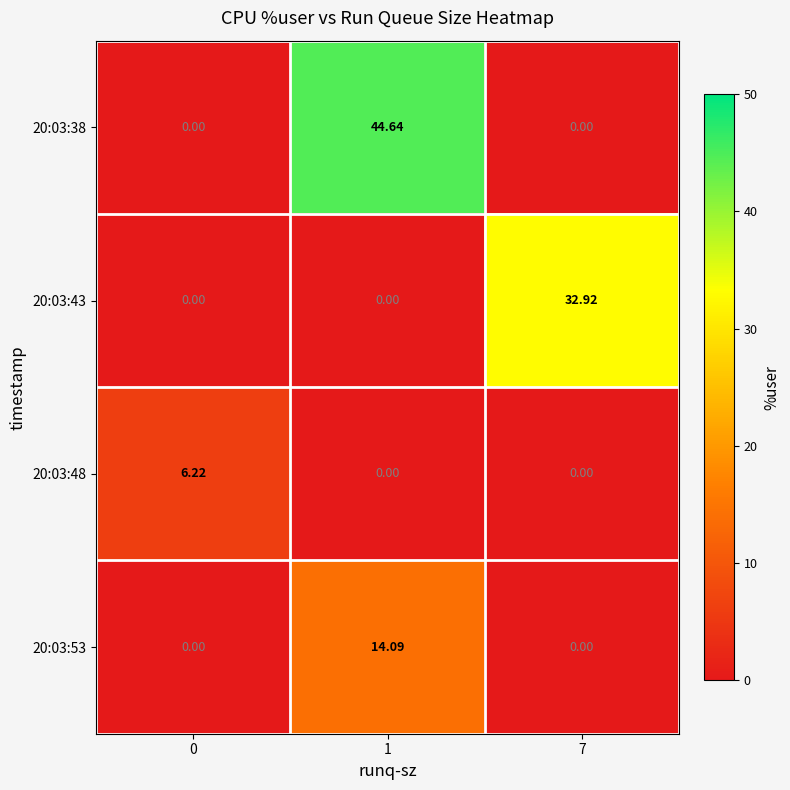

Is the value of 20:03:48 at 7 greater than the value of 20:03:38 at 1?

No